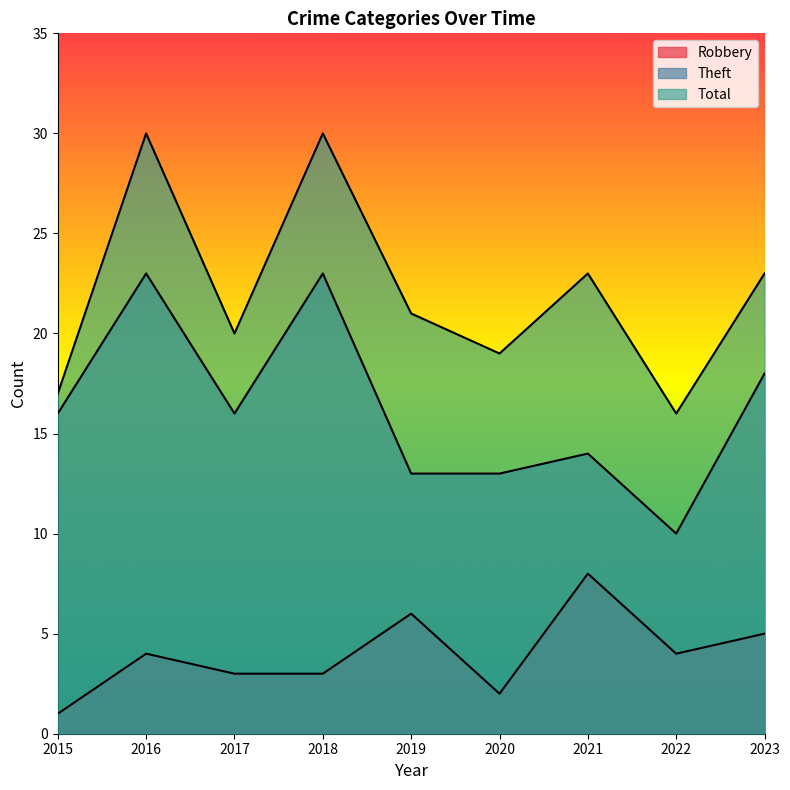

Which series has the largest range (max minus min)?

Total